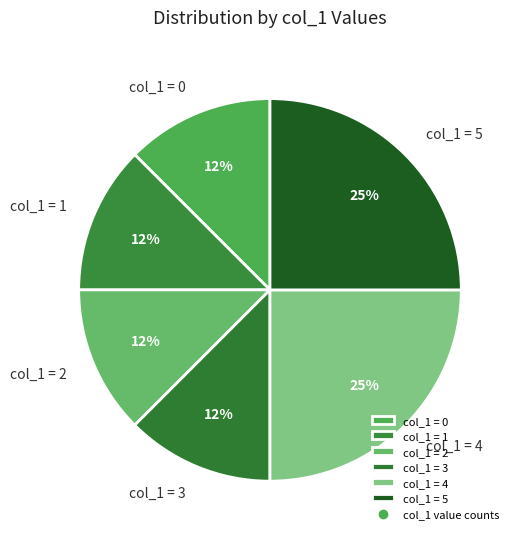

To the nearest percent, what is the average slice percentage?

17%